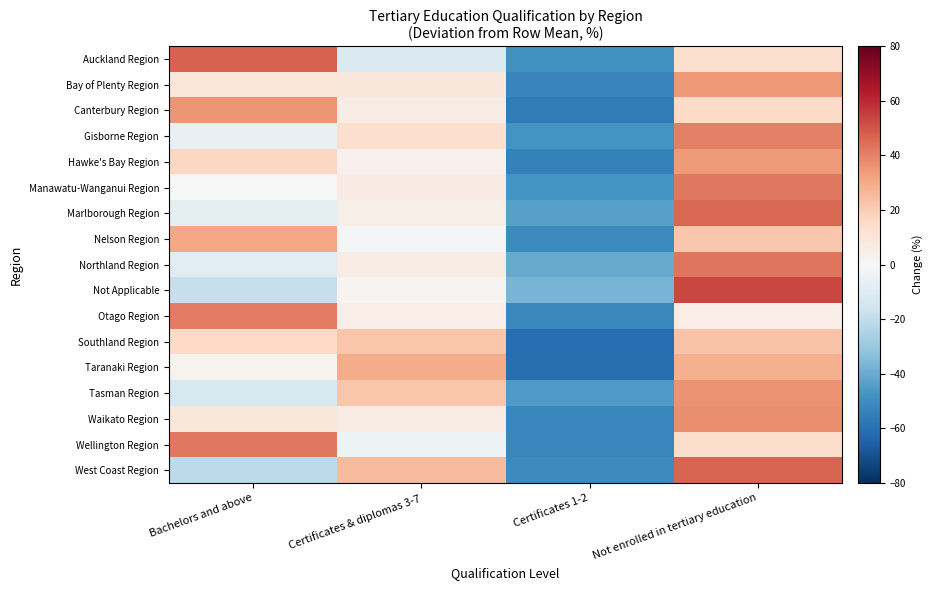

Reading right to left, extract all data points from this chart.

Auckland Region: Not enrolled in tertiary education=12.7	Certificates 1-2=-48.6	Certificates & diplomas 3-7=-11.4	Bachelors and above=47.2
Bay of Plenty Region: Not enrolled in tertiary education=34.4	Certificates 1-2=-53.0	Certificates & diplomas 3-7=9.1	Bachelors and above=9.5
Canterbury Region: Not enrolled in tertiary education=15.3	Certificates 1-2=-55.9	Certificates & diplomas 3-7=5.7	Bachelors and above=35.0
Gisborne Region: Not enrolled in tertiary education=40.2	Certificates 1-2=-47.7	Certificates & diplomas 3-7=13.3	Bachelors and above=-5.7
Hawke's Bay Region: Not enrolled in tertiary education=34.2	Certificates 1-2=-54.3	Certificates & diplomas 3-7=3.4	Bachelors and above=16.8
Manawatu-Wanganui Region: Not enrolled in tertiary education=42.2	Certificates 1-2=-48.1	Certificates & diplomas 3-7=6.3	Bachelors and above=-0.4
Marlborough Region: Not enrolled in tertiary education=45.8	Certificates 1-2=-43.2	Certificates & diplomas 3-7=4.7	Bachelors and above=-7.3
Nelson Region: Not enrolled in tertiary education=21.3	Certificates 1-2=-51.2	Certificates & diplomas 3-7=-0.9	Bachelors and above=30.8
Northland Region: Not enrolled in tertiary education=42.9	Certificates 1-2=-40.0	Certificates & diplomas 3-7=5.7	Bachelors and above=-8.6
Not Applicable: Not enrolled in tertiary education=53.3	Certificates 1-2=-37.2	Certificates & diplomas 3-7=2.2	Bachelors and above=-18.3
Otago Region: Not enrolled in tertiary education=5.2	Certificates 1-2=-51.8	Certificates & diplomas 3-7=5.5	Bachelors and above=41.1
Southland Region: Not enrolled in tertiary education=23.0	Certificates 1-2=-61.0	Certificates & diplomas 3-7=22.2	Bachelors and above=15.8
Taranaki Region: Not enrolled in tertiary education=28.2	Certificates 1-2=-60.4	Certificates & diplomas 3-7=29.7	Bachelors and above=2.6
Tasman Region: Not enrolled in tertiary education=36.0	Certificates 1-2=-45.5	Certificates & diplomas 3-7=22.1	Bachelors and above=-12.6
Waikato Region: Not enrolled in tertiary education=37.5	Certificates 1-2=-52.0	Certificates & diplomas 3-7=5.7	Bachelors and above=8.8
Wellington Region: Not enrolled in tertiary education=14.0	Certificates 1-2=-52.1	Certificates & diplomas 3-7=-4.3	Bachelors and above=42.4
West Coast Region: Not enrolled in tertiary education=46.5	Certificates 1-2=-50.8	Certificates & diplomas 3-7=25.3	Bachelors and above=-21.0